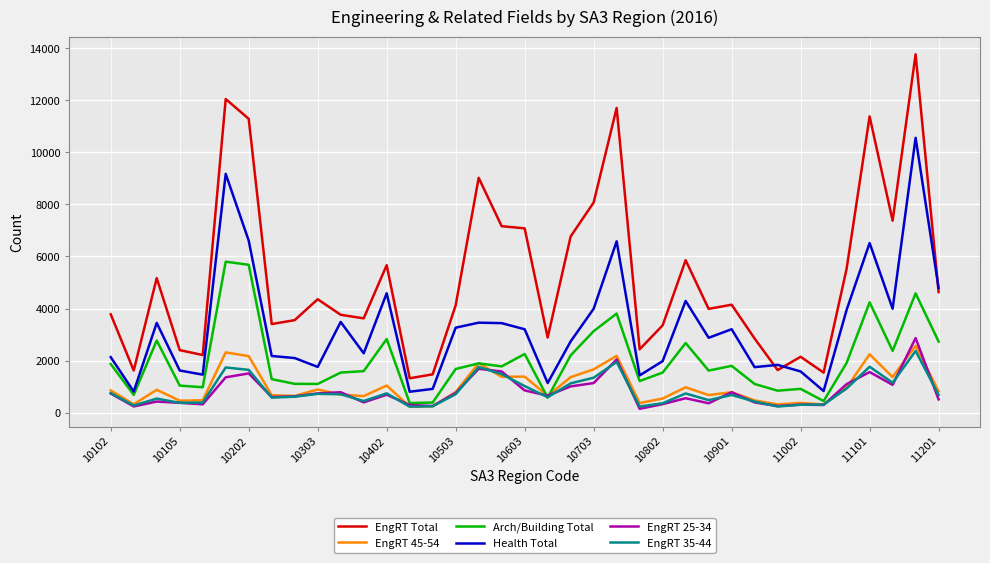

True or false: Health Total and EngRT 25-34 intersect in this chart.

False